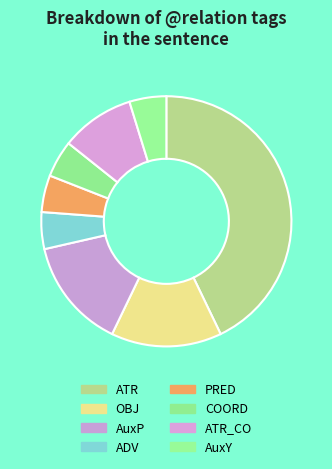

Does any single category account for the majority?

No